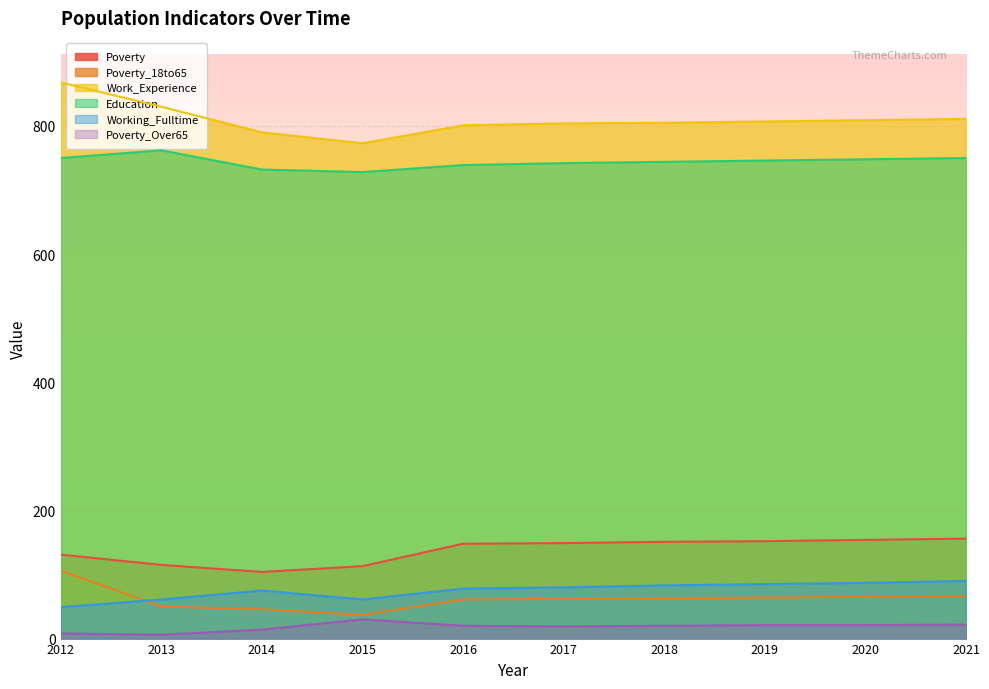

True or false: Education has more than 1 interior local peaks.

False